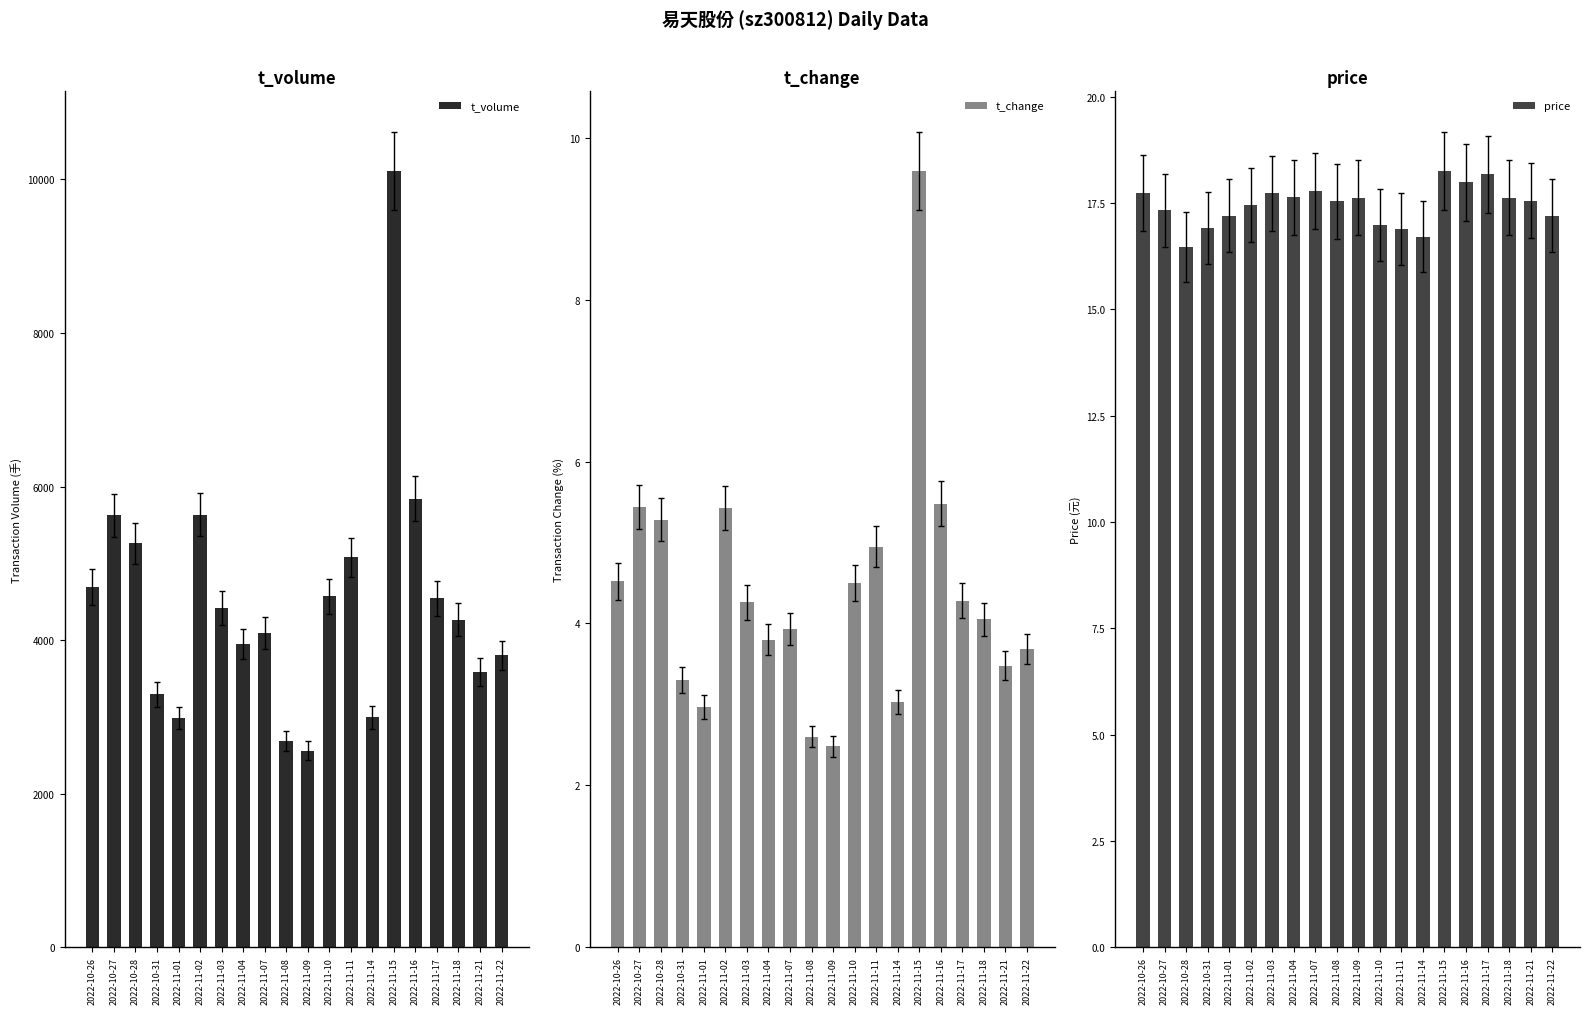

What is the difference between the second highest and minimum values in the t_change series?

3.0